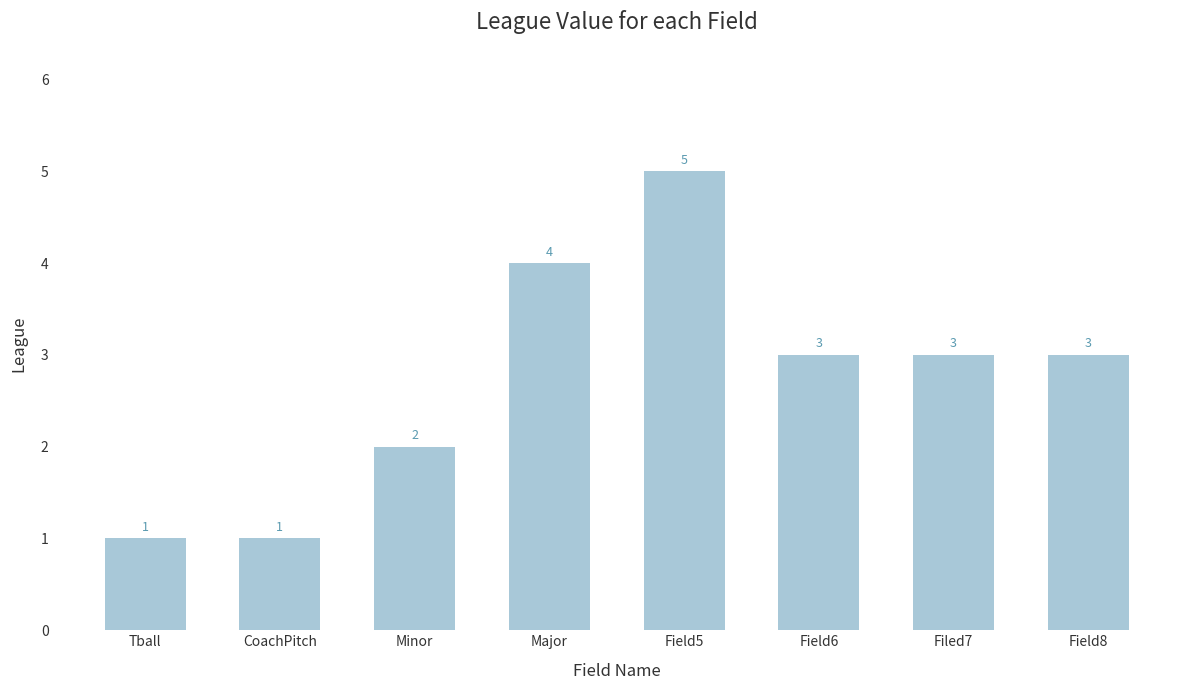

What is the minimum value shown in the chart?

1